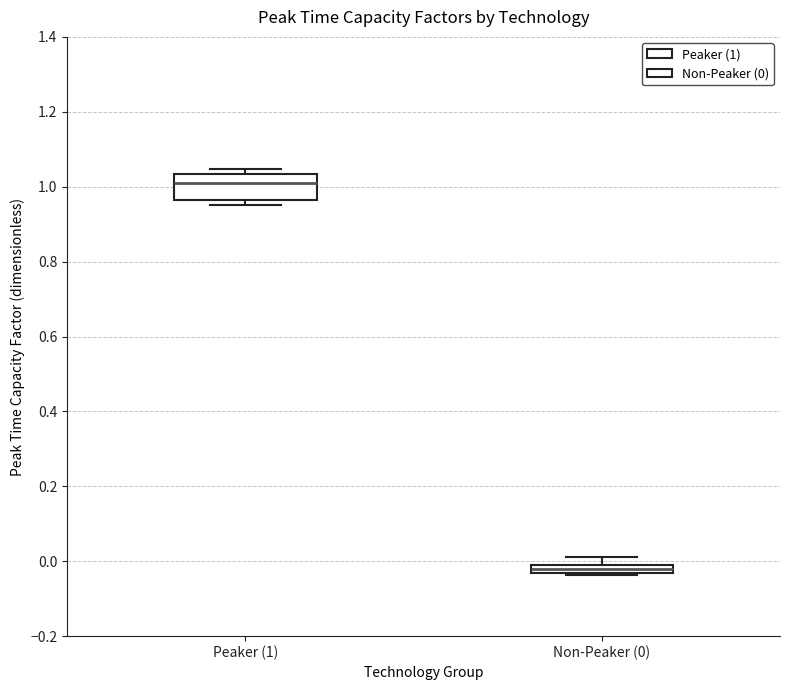

Which box's median line is the highest?

Peaker (1)